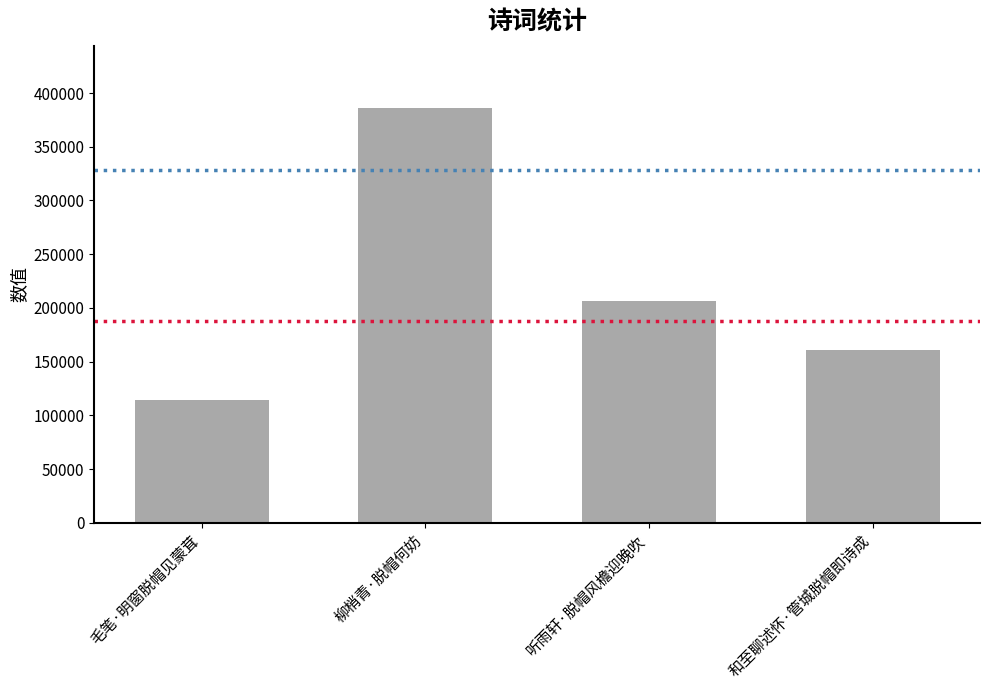

Which category has the highest value across all series?

柳梢青·脱帽何妨